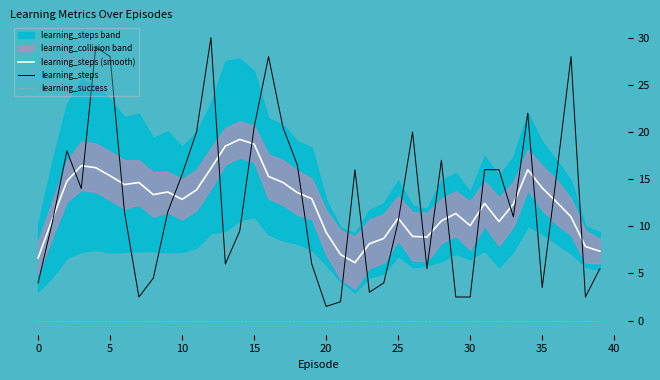

How many values in the learning_steps (smooth) series are below 12?

17